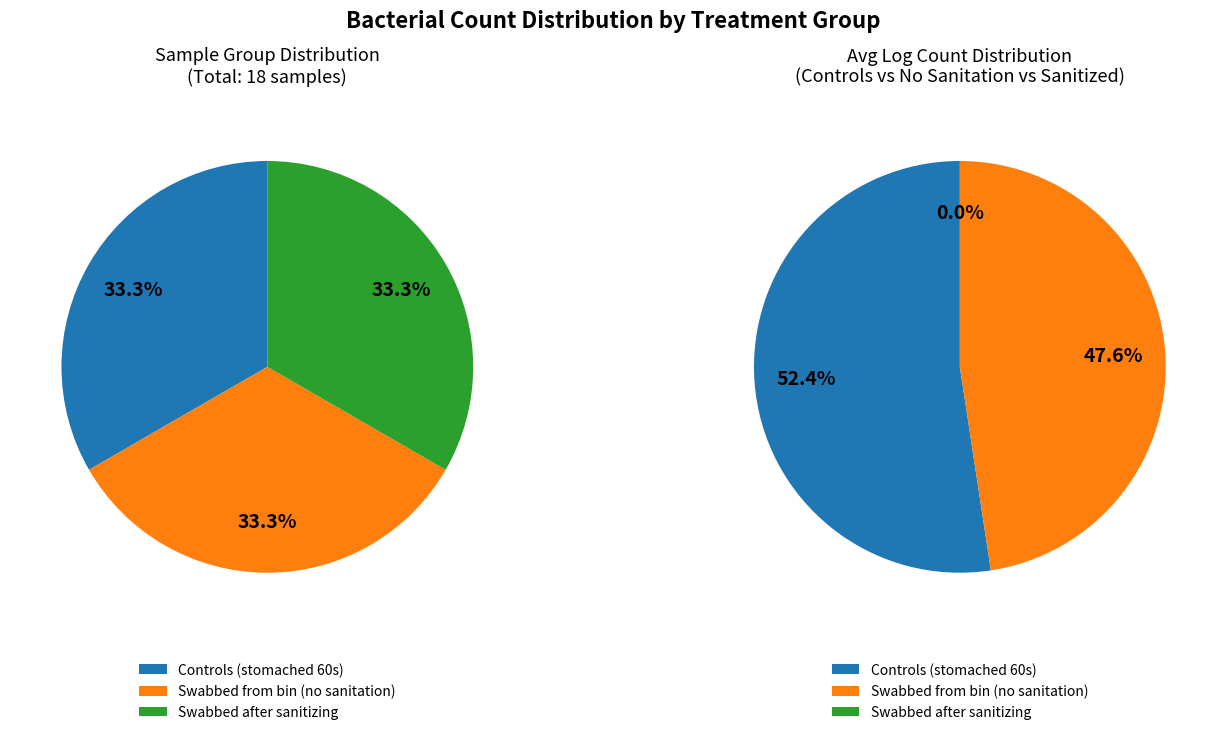

Which slice is the largest?

1